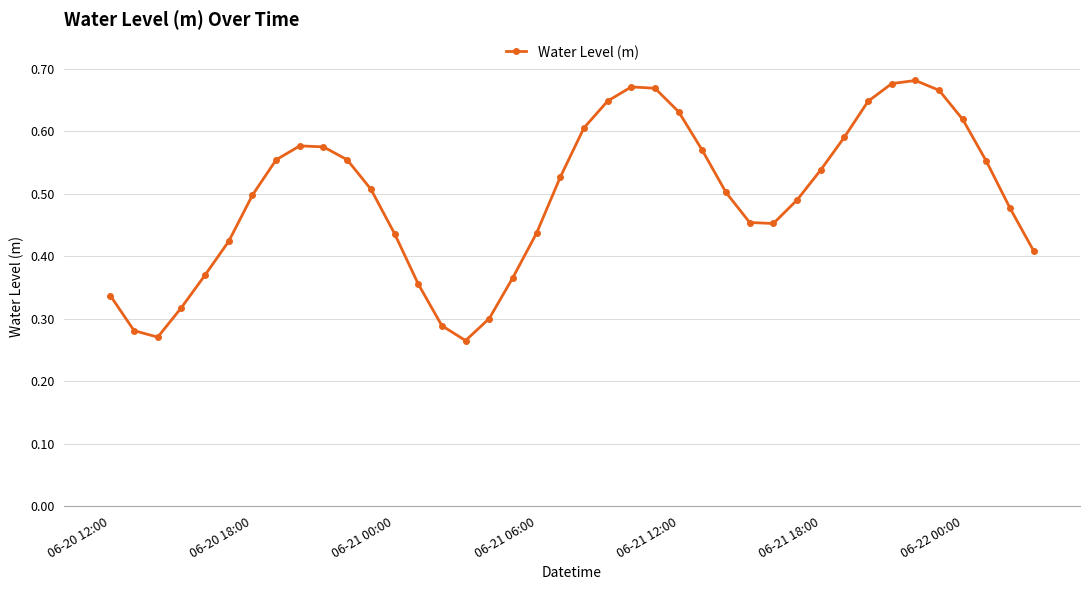

How many lines are shown in the chart?

1